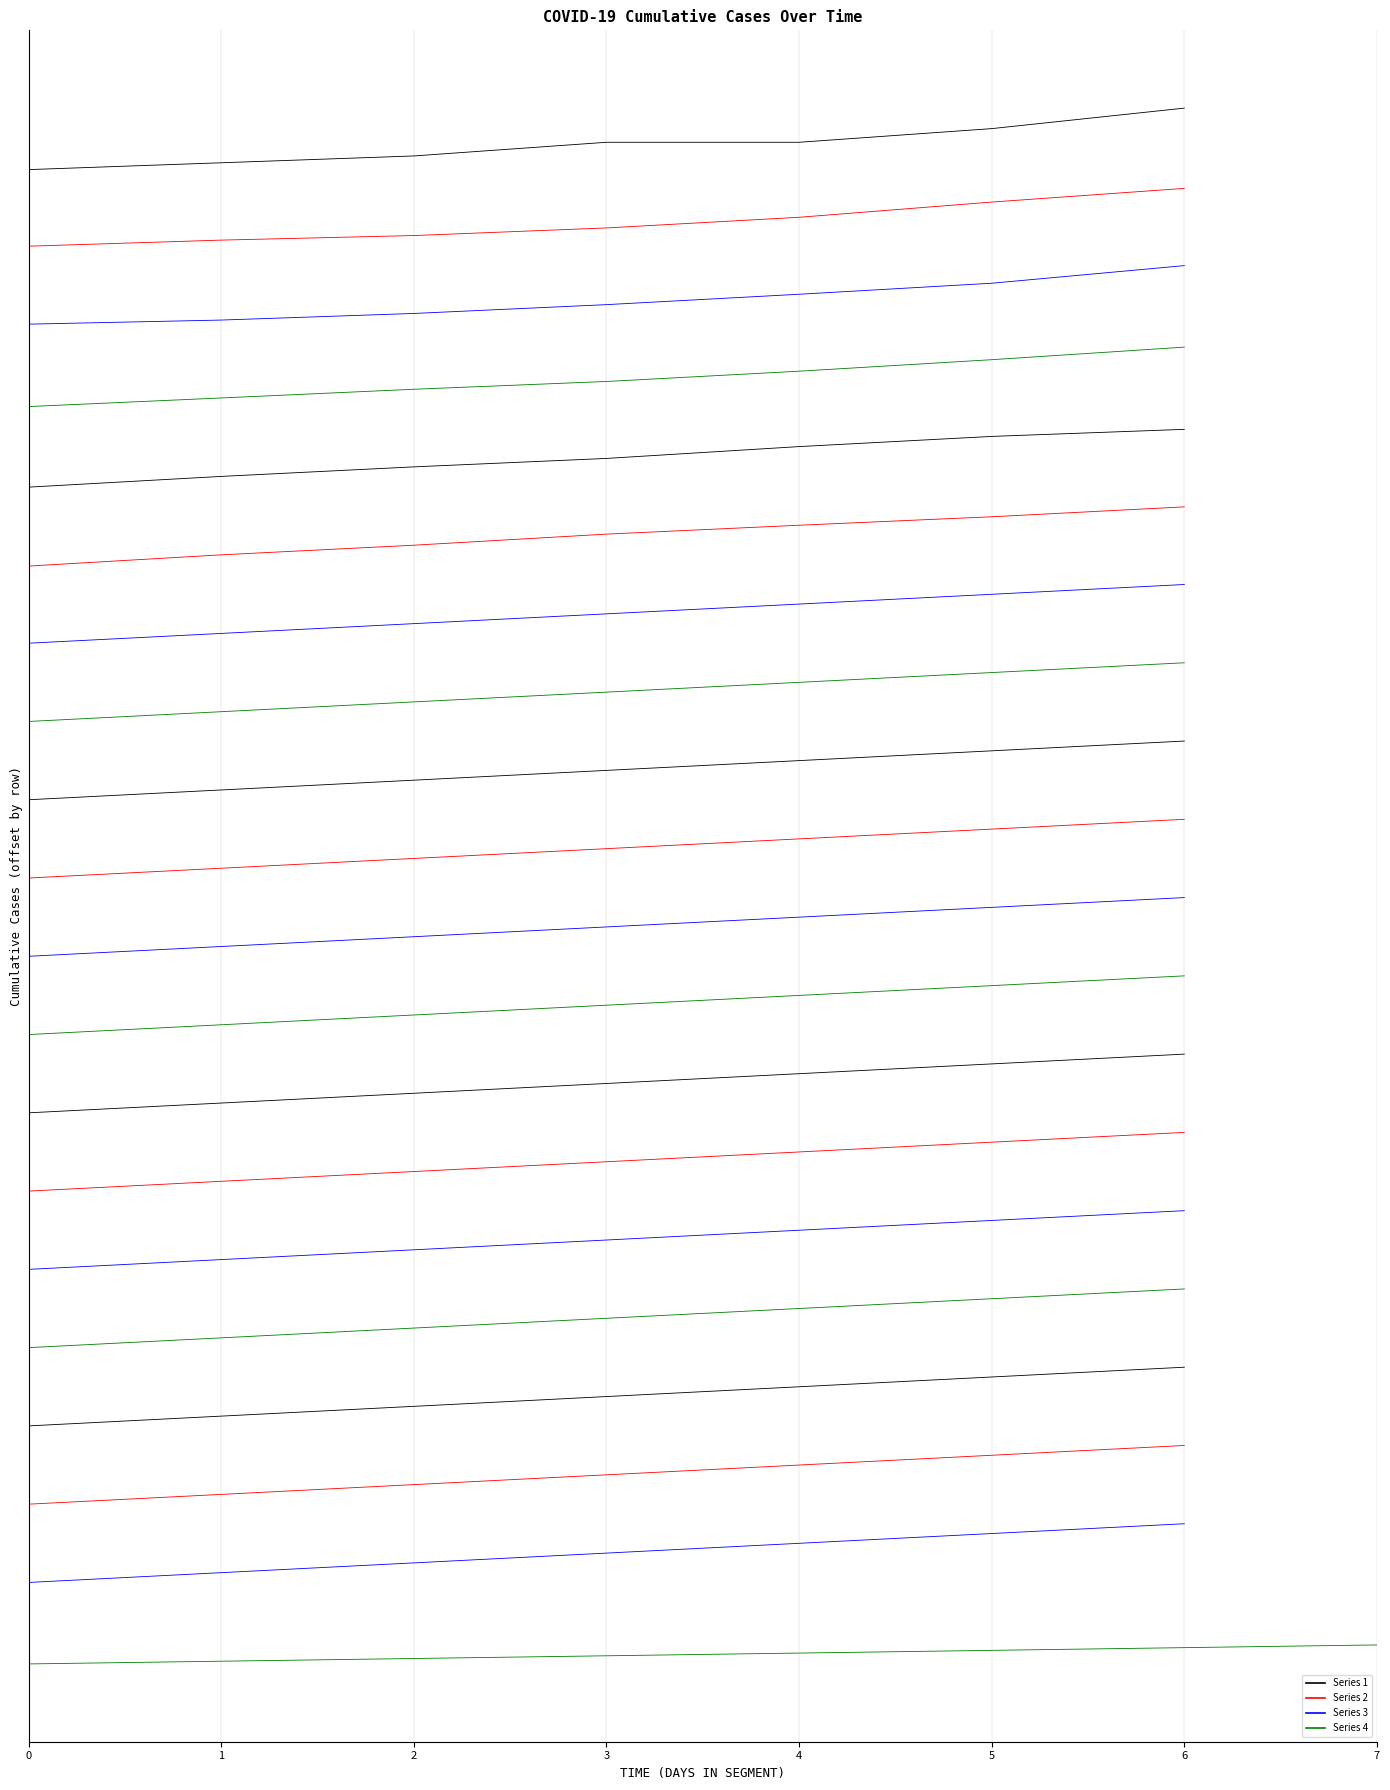

At which label does segment_3 first exceed 10170?

3